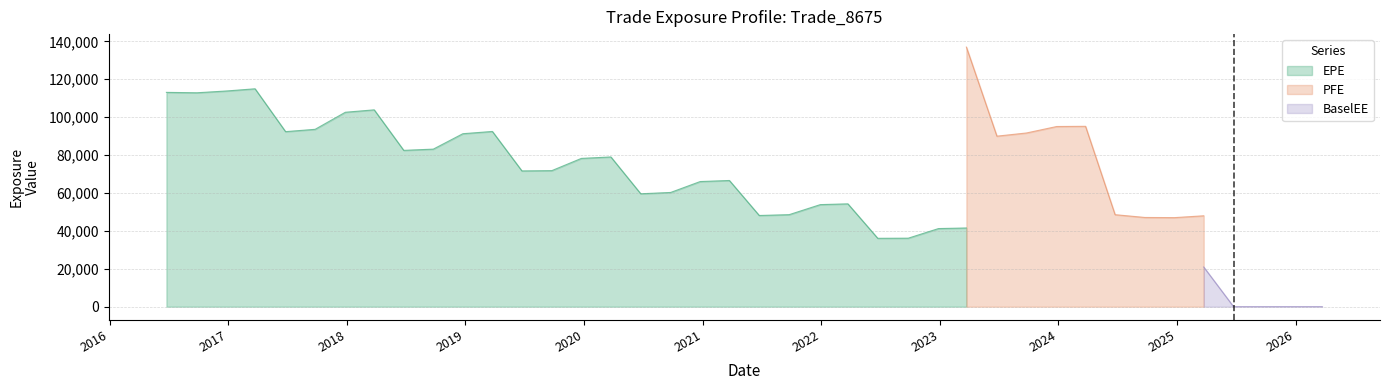

What is the minimum value for EPE?

36086.6